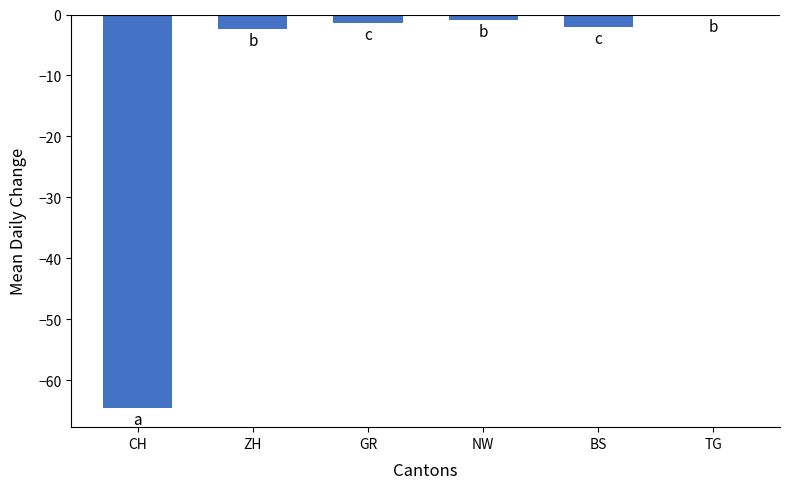

What is the sum of all values?

-71.2